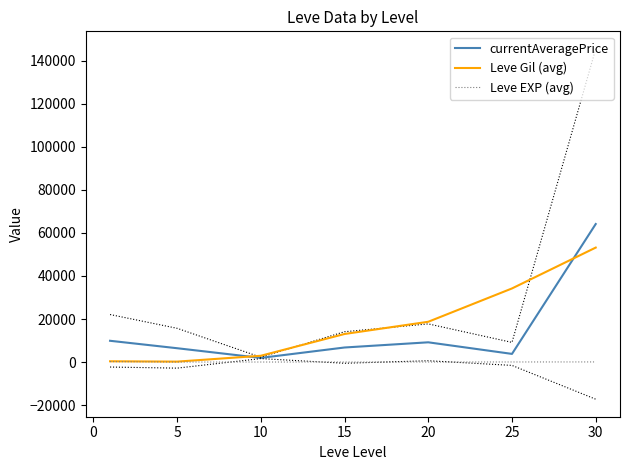

True or false: currentAveragePrice has more than 2 interior local peaks.

False